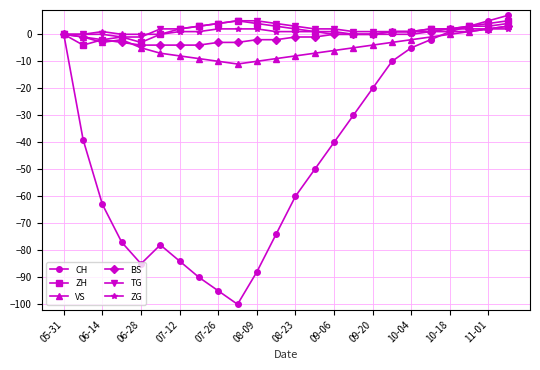

What is the value of the BS point at the 6th from the left?

-4